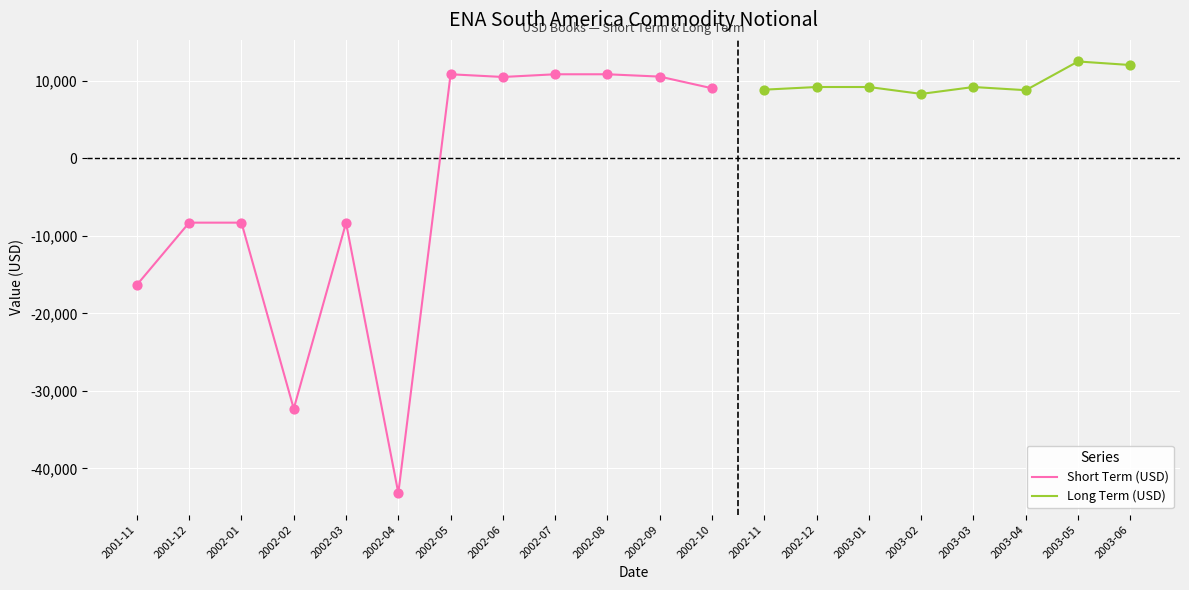

At how many categories does at least one series exceed 9074?

10